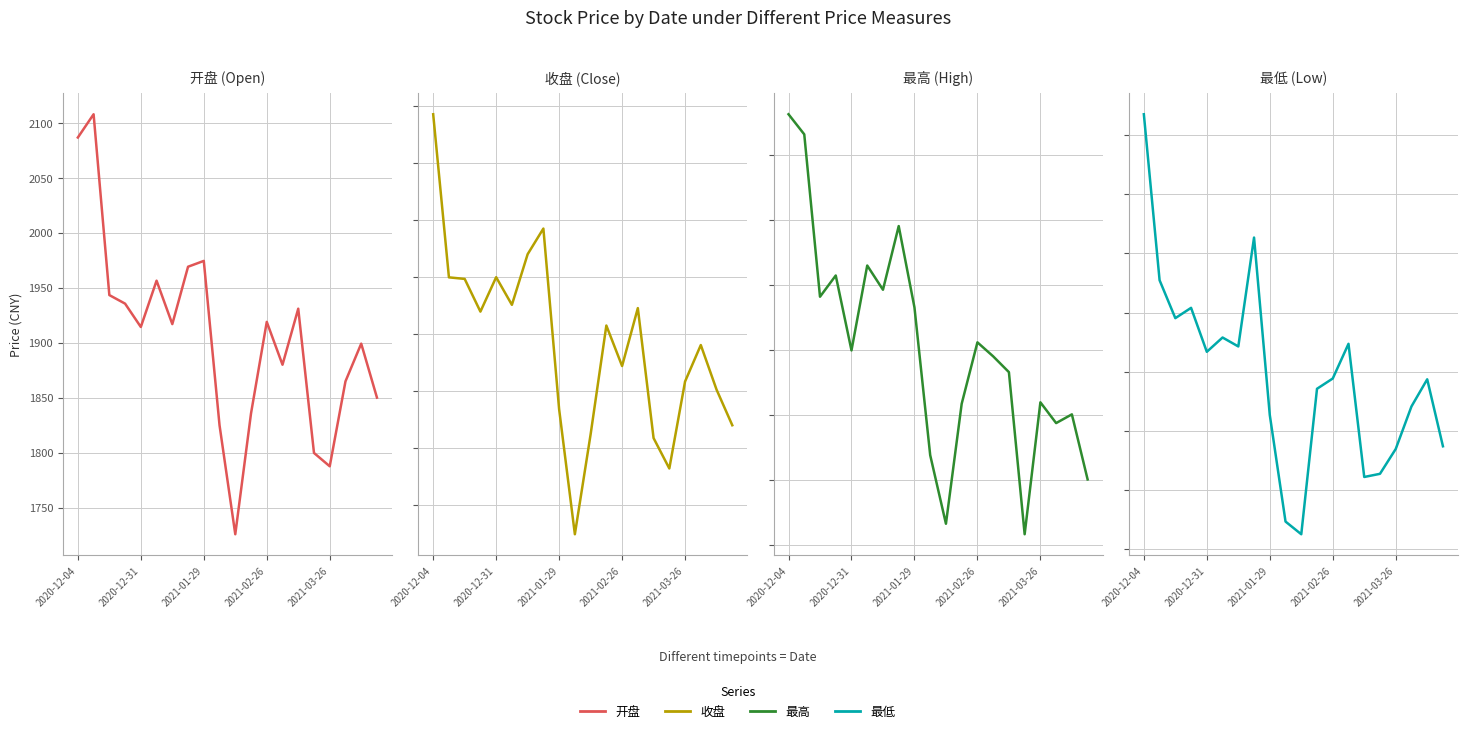

List the labels in order of 收盘 value, largest first.

2020-12-04, 7, 6, 2021-03-26, 2020-12-31, 2021-01-29, 5, 13, 2021-02-26, 11, 17, 12, 16, 18, 8, 19, 10, 14, 15, 9